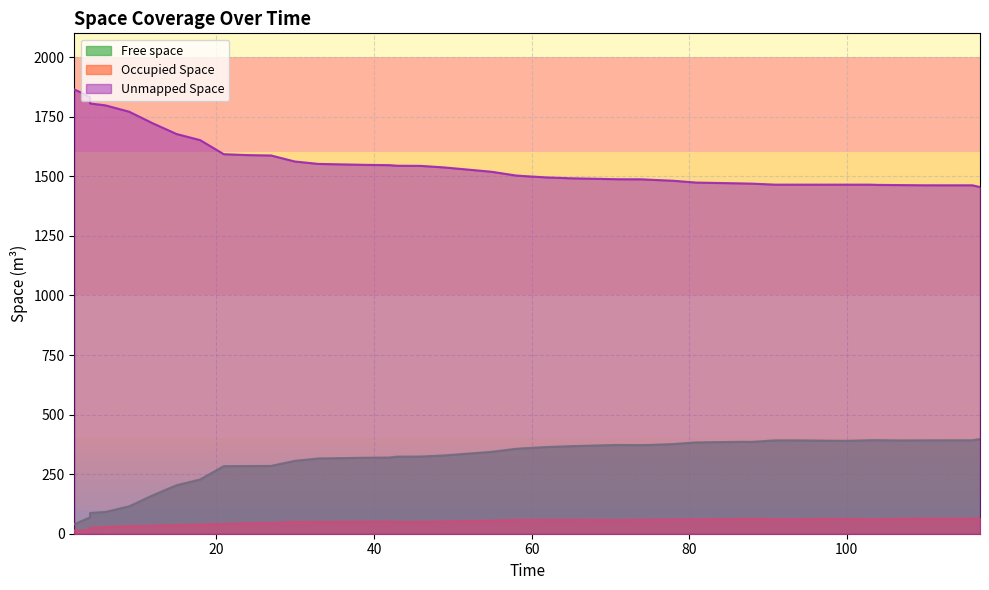

How many series are shown in this chart?

3